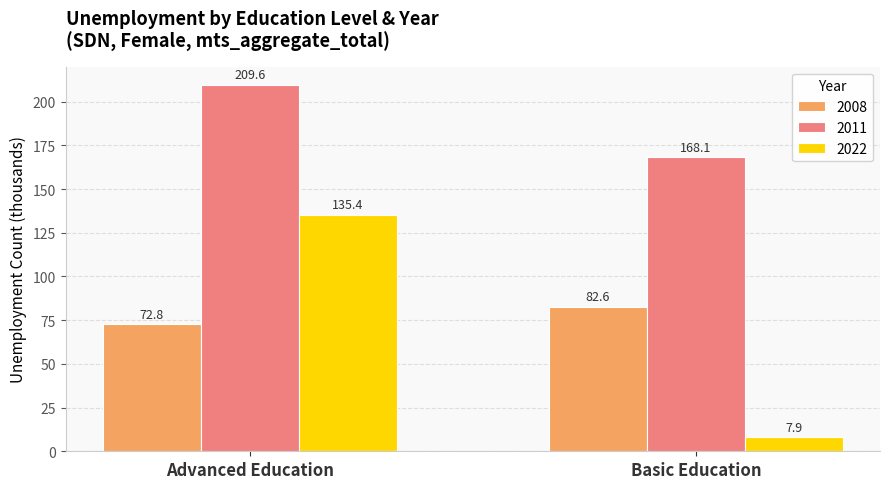

Reading right to left, transcribe all the data shown in this chart.

2008: 82.6	72.8
2011: 168.1	209.6
2022: 7.9	135.4